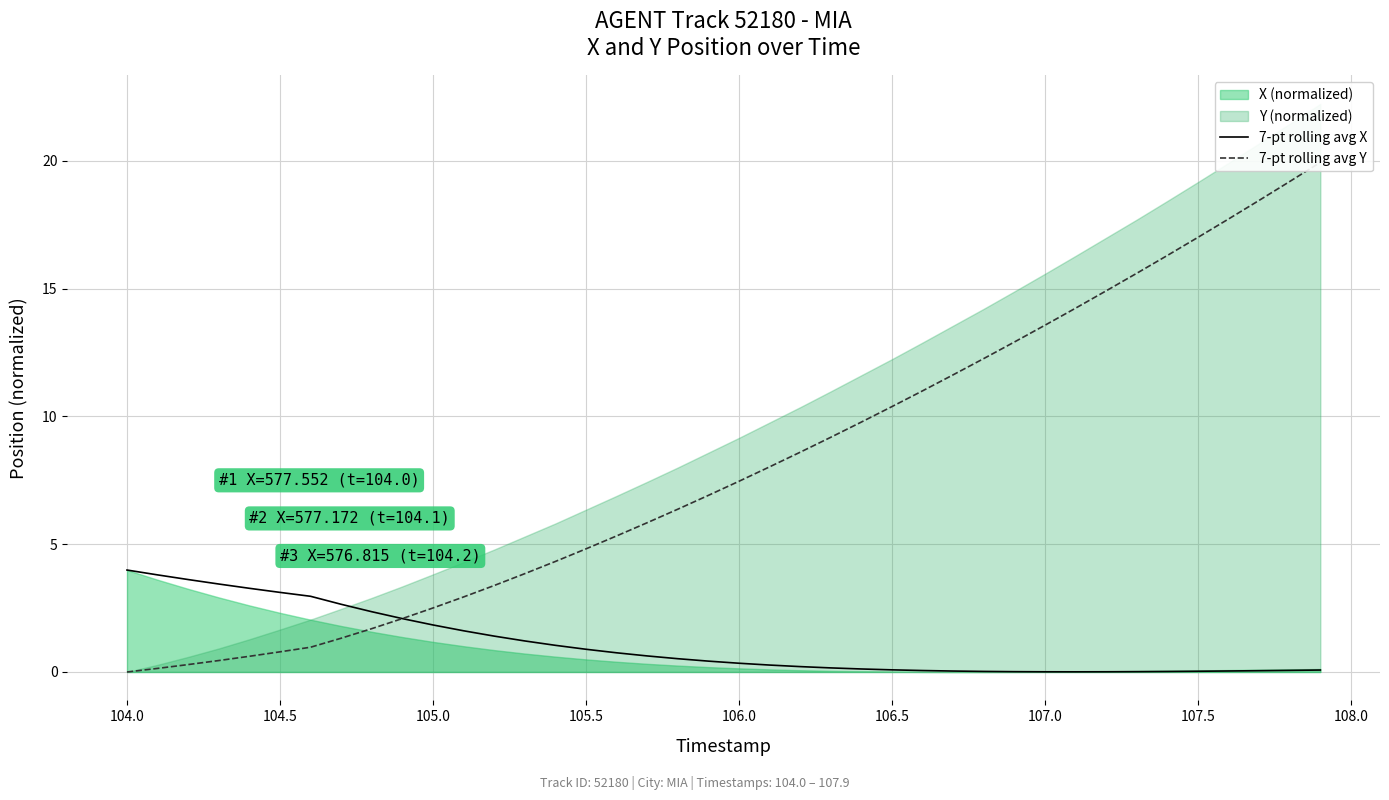

True or false: 7-pt rolling avg Y and 7-pt rolling avg X intersect in this chart.

True